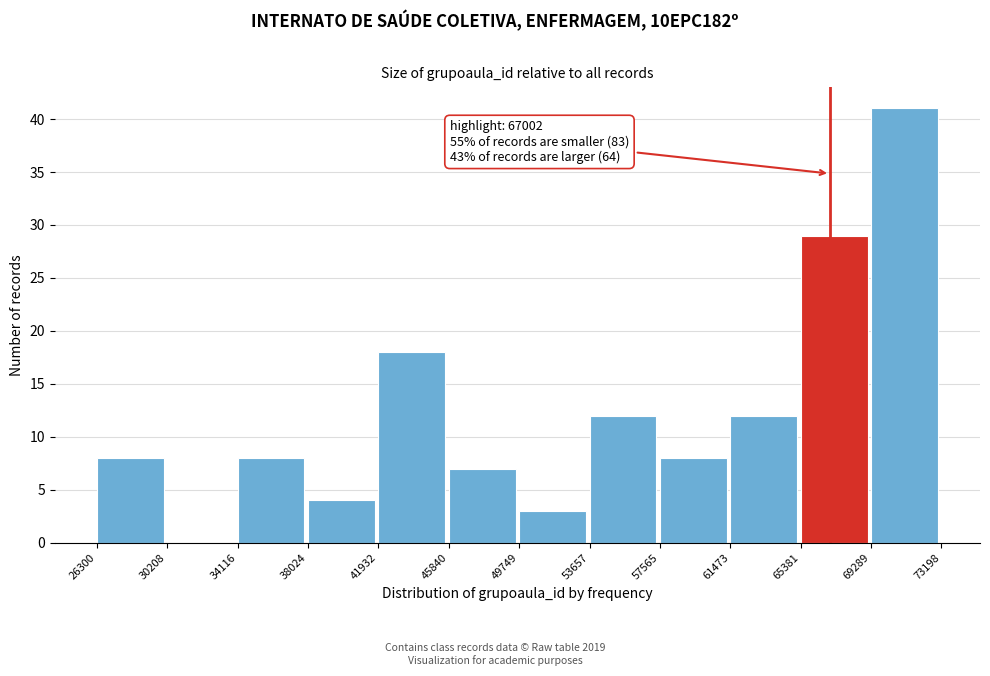

Over which range of the x-axis is the bar tallest?

69289 to 73198